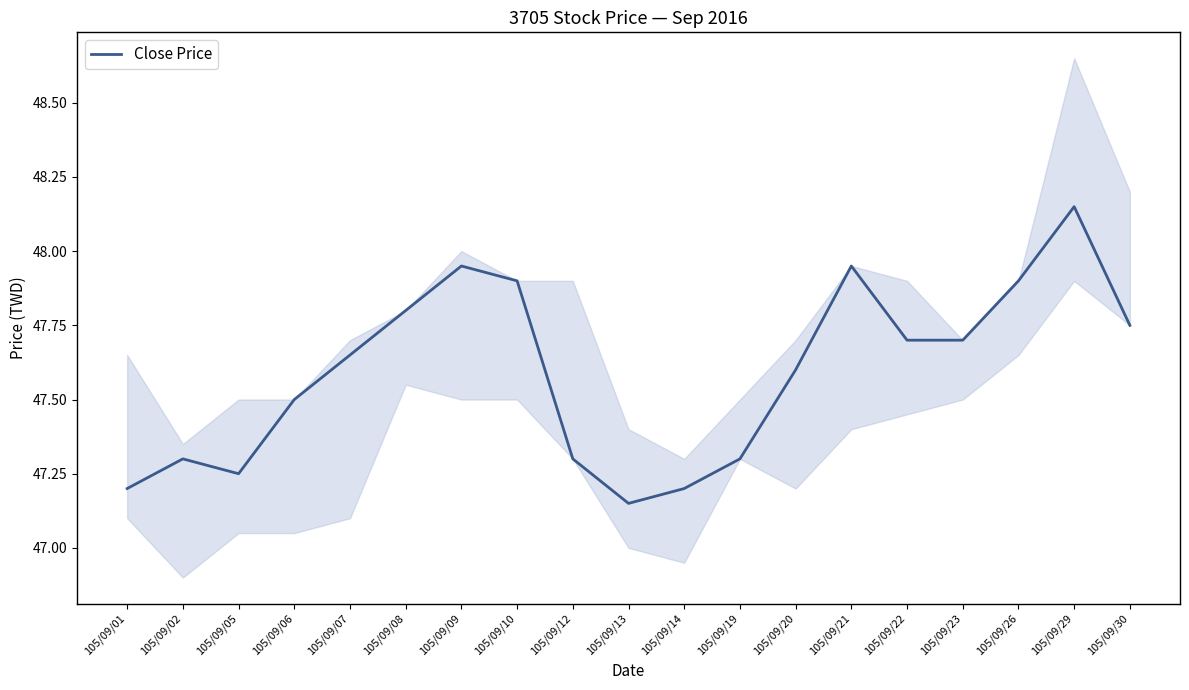

Reading left to right, what are all the values shown in this chart?

105/09/01=47.2	105/09/02=47.3	105/09/05=47.2	105/09/06=47.5	105/09/07=47.6	105/09/08=47.8	105/09/09=48.0	105/09/10=47.9	105/09/12=47.3	105/09/13=47.1	105/09/14=47.2	105/09/19=47.3	105/09/20=47.6	105/09/21=48.0	105/09/22=47.7	105/09/23=47.7	105/09/26=47.9	105/09/29=48.1	105/09/30=47.8